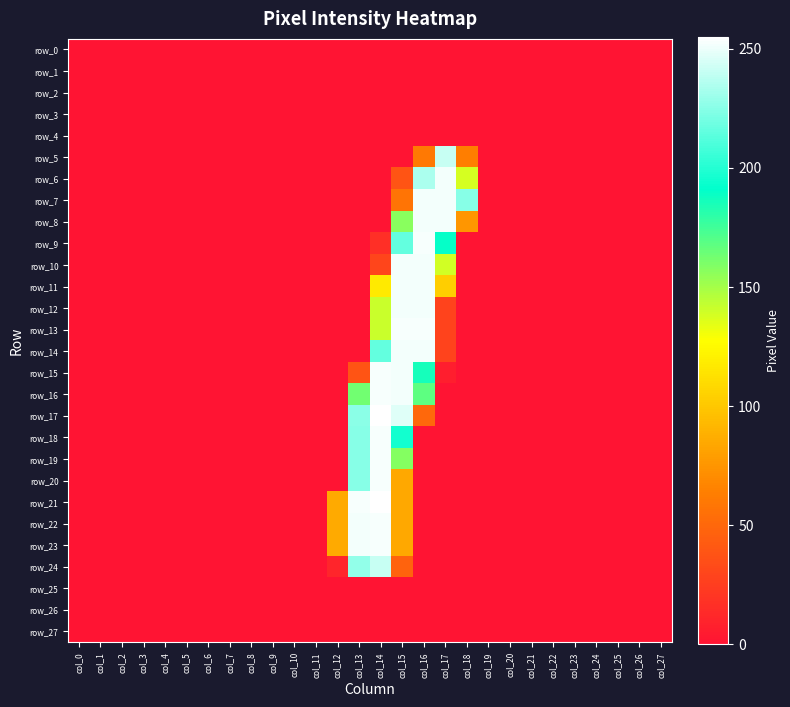

Which has a higher value, col_3 or col_25?

col_3